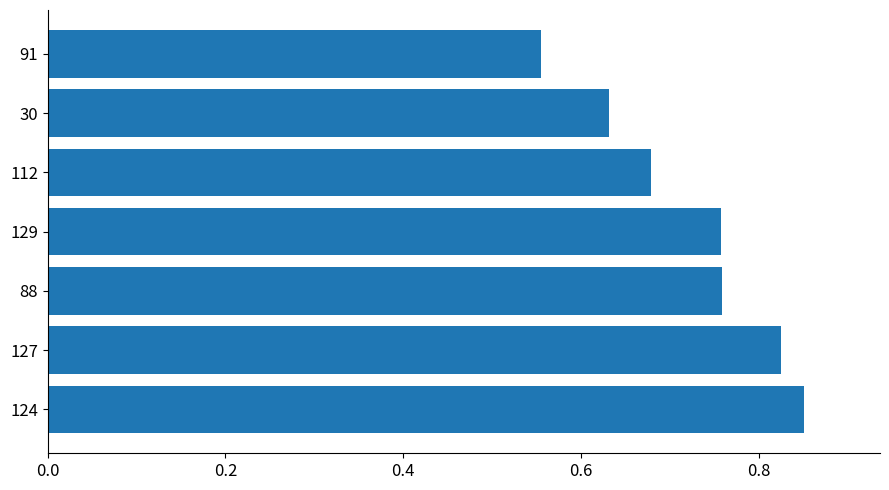

At which category does the chart reach its peak across all series?

124